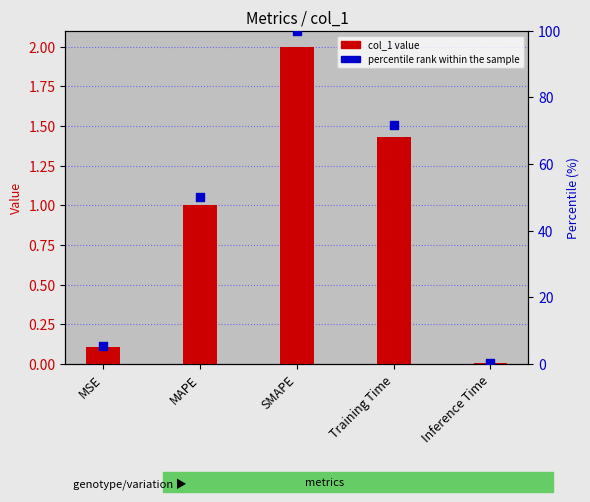

Which series has the largest total across all categories?

percentile rank within the sample